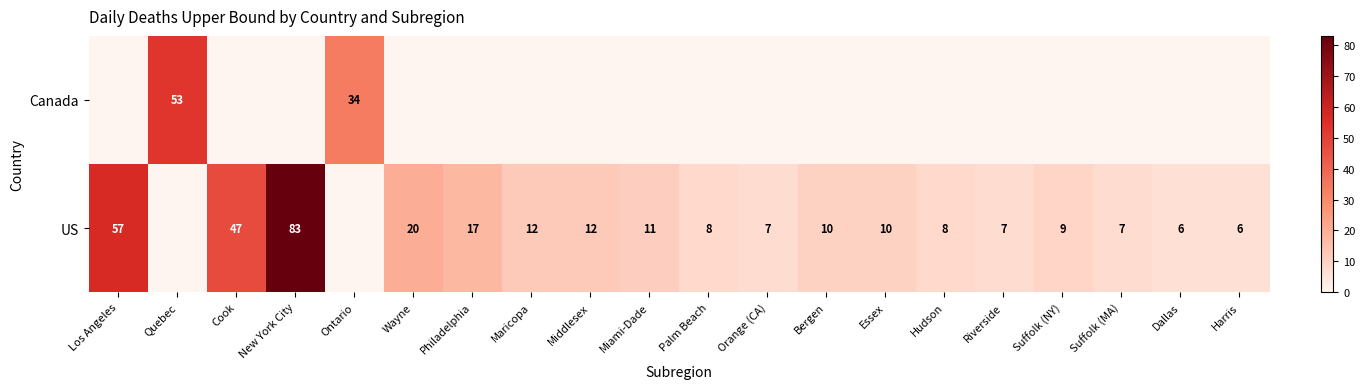

The value of US at Maricopa is 17. True or false?

False